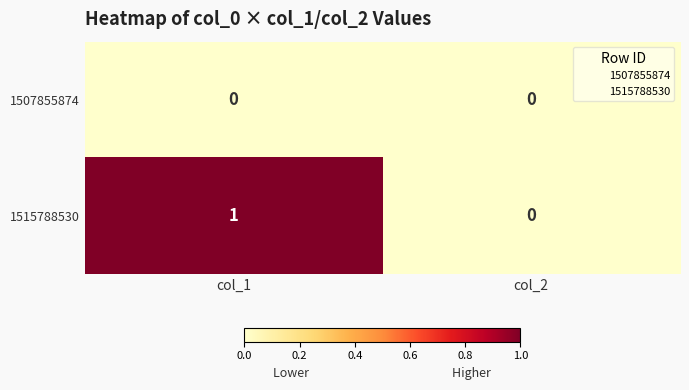

Is it true that 1507855874 equals 0 at col_1?

True